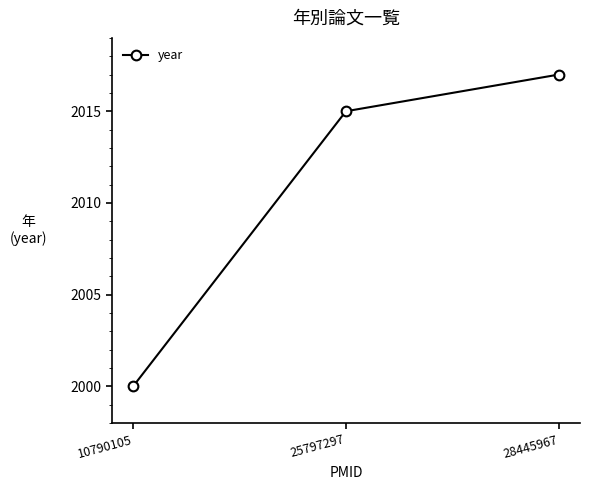

How many values are below 2015?

1